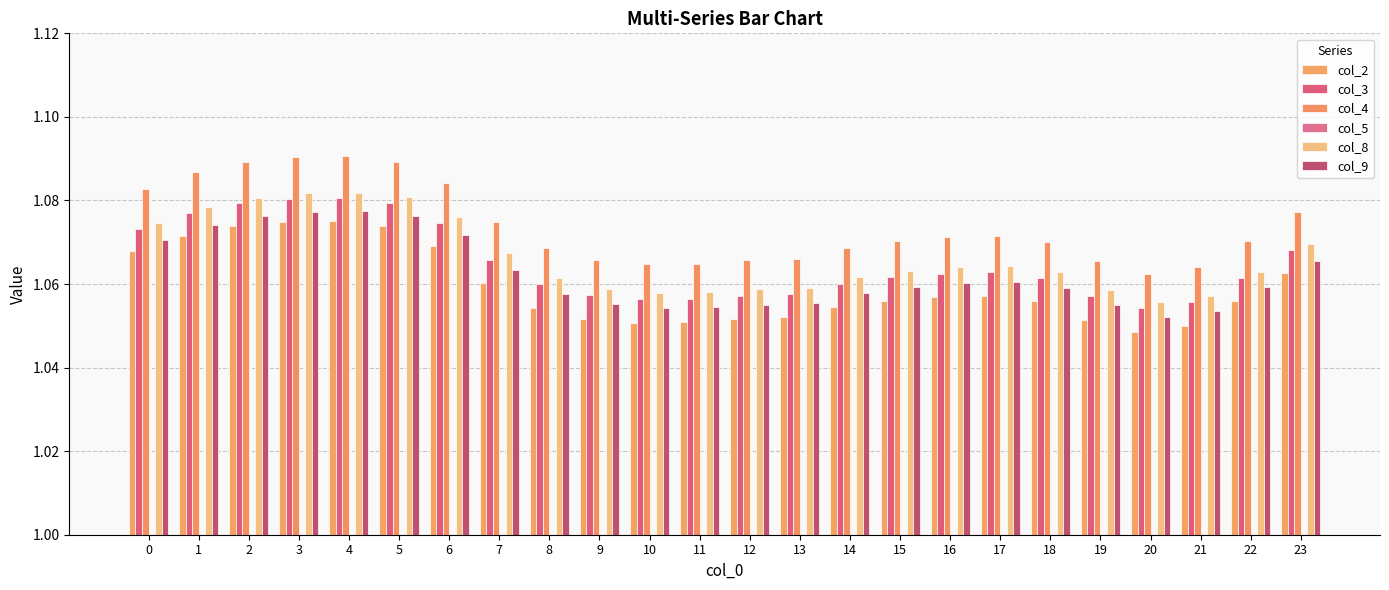

What value does the col_4 series have at 7?

1.1